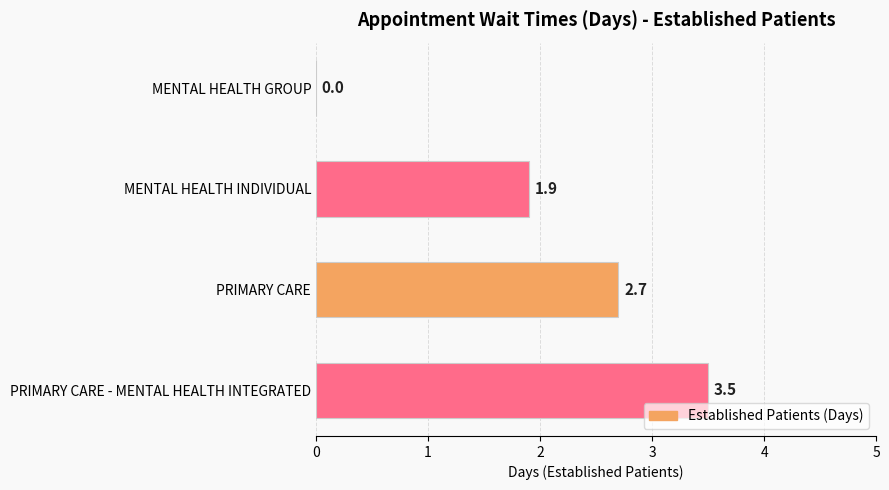

Are the bars grouped side by side (vs. stacked)?

No